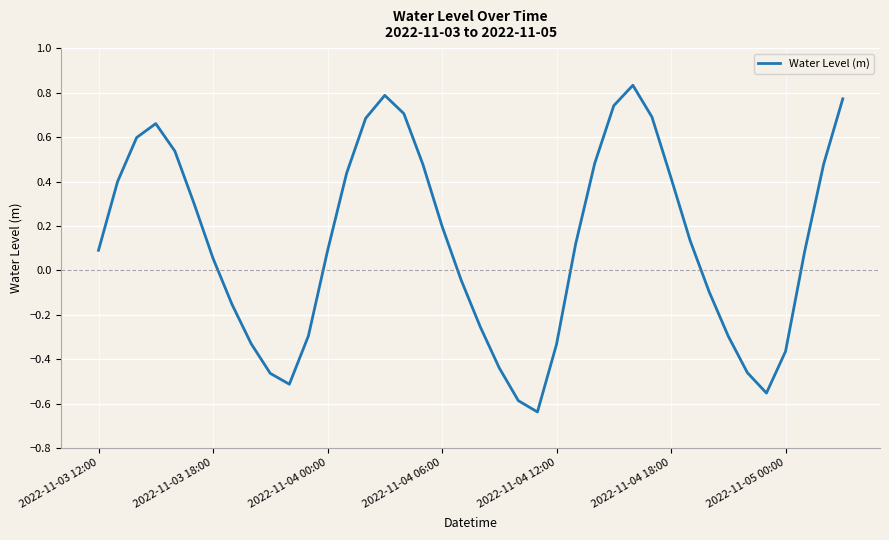

What is the difference between the maximum and minimum values?

1.5